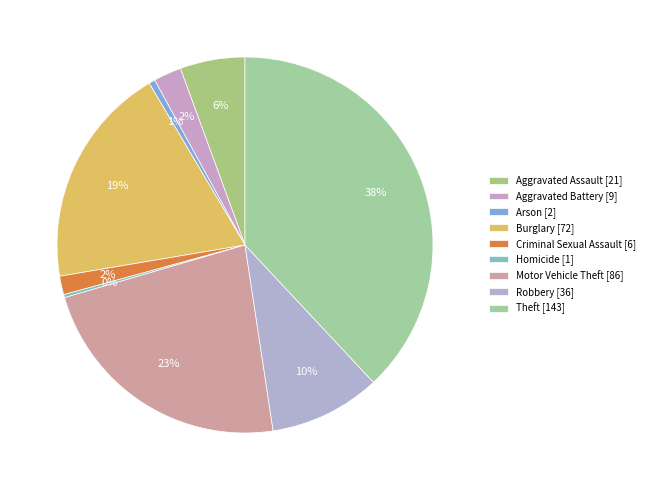

Is there any slice that represents more than half of the pie?

No